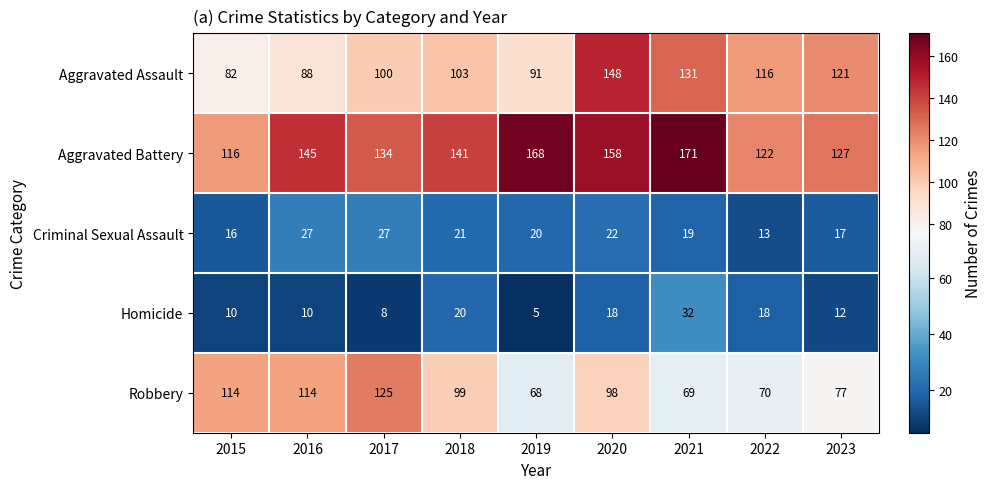

List the series in order of their peak value, highest first.

Aggravated Battery, Aggravated Assault, Robbery, Homicide, Criminal Sexual Assault